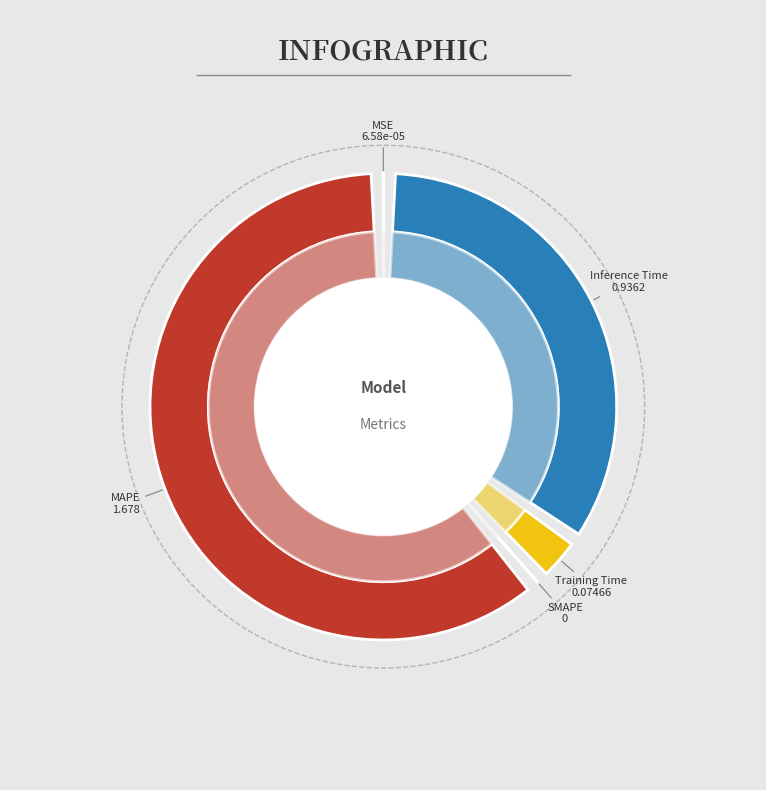

What is the largest slice in the pie chart?

MAPE